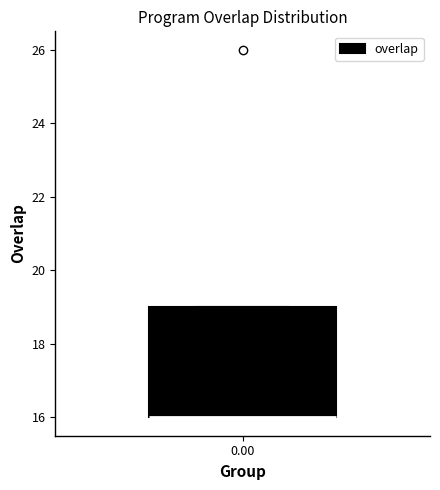

Transcribe this box plot: give where the median line is, the range the box spans, and where the two whiskers end, as read against the y-axis. The values are not printed on the chart, so give them approximately, as read against the axis.

median 16 (drawn on the box's lower edge), box 16 to 19, whiskers 16 to 19